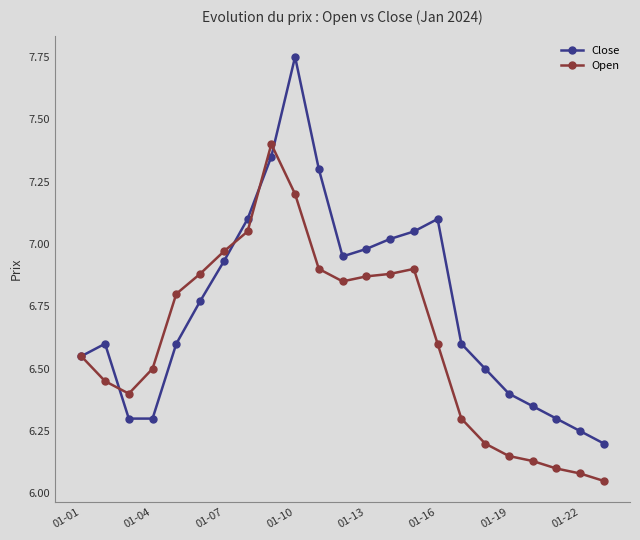

Rank the series by their average value, from highest to lowest.

Close, Open